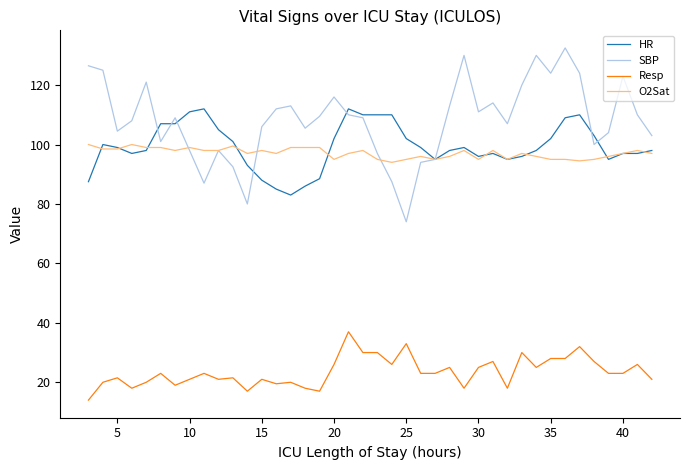

List the series in order of their peak value, lowest first.

Resp, O2Sat, HR, SBP